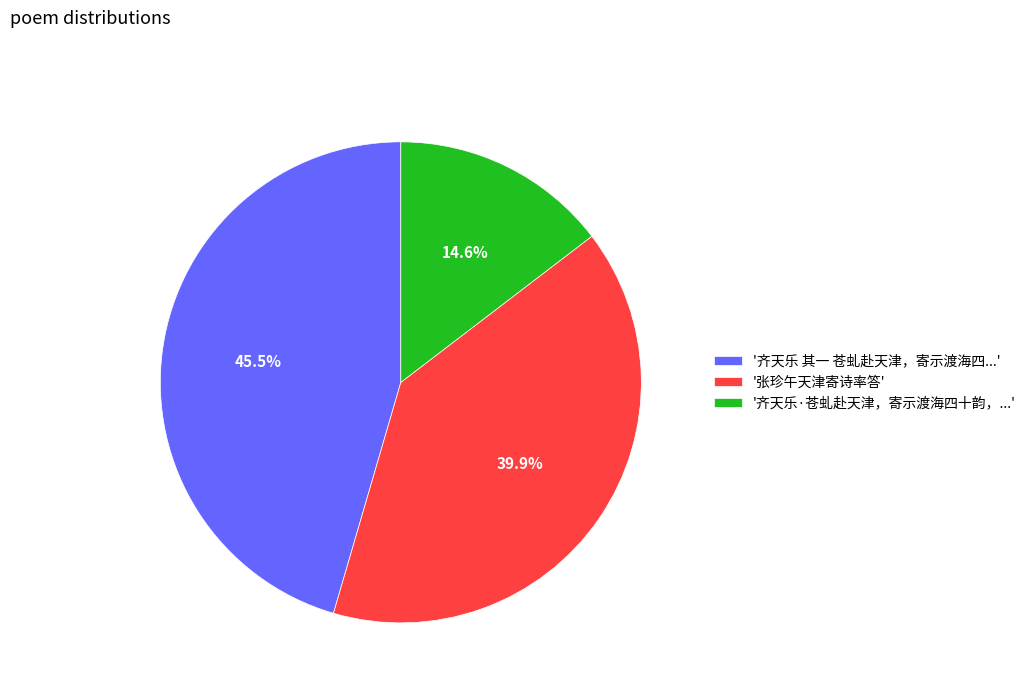

Approximately how many times larger is the value at '齐天乐·苍虬赴天津，寄示渡海四十韵，...' compared to '张珍午天津寄诗率答'?

0.4